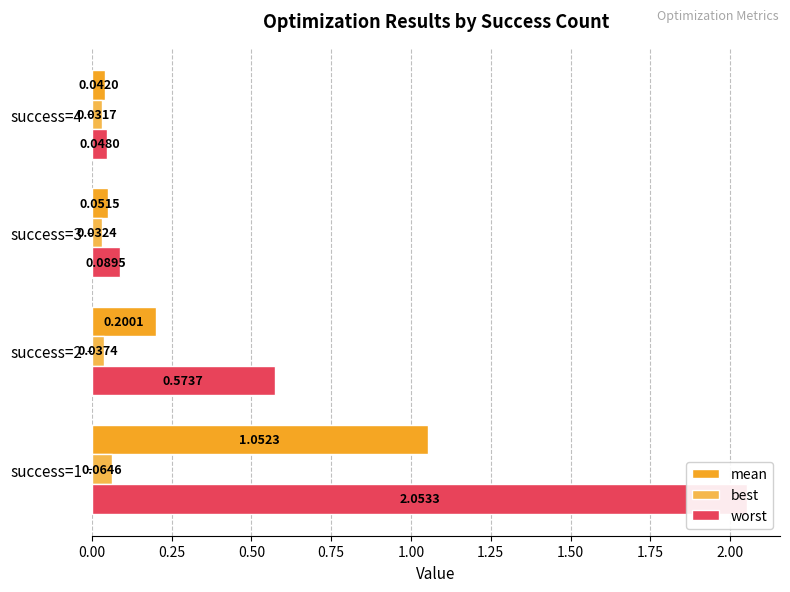

Which series has the widest spread of values?

worst